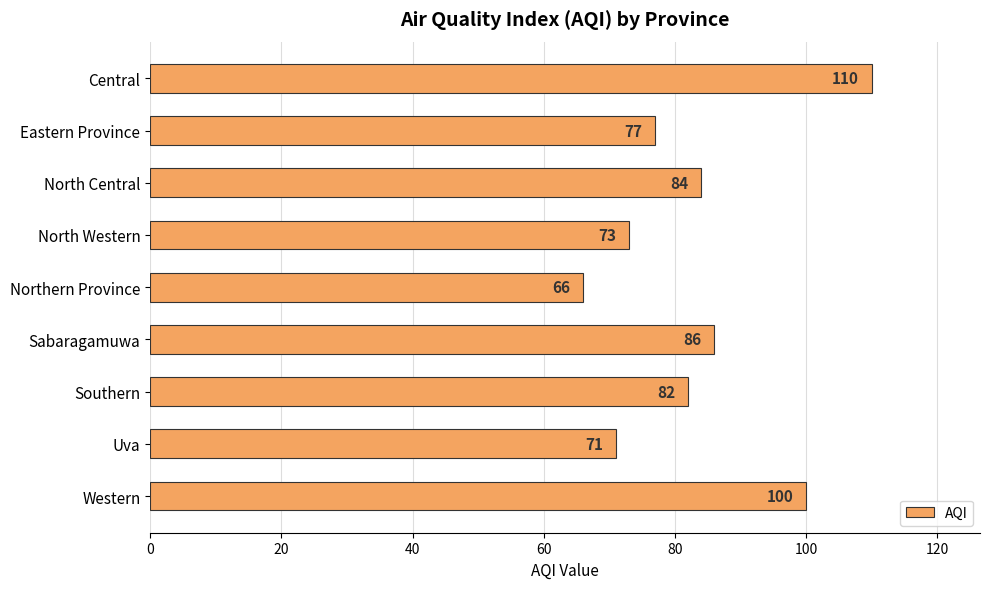

Rank the categories by value from highest to lowest.

Central, Western, Sabaragamuwa, North Central, Southern, Eastern Province, North Western, Uva, Northern Province